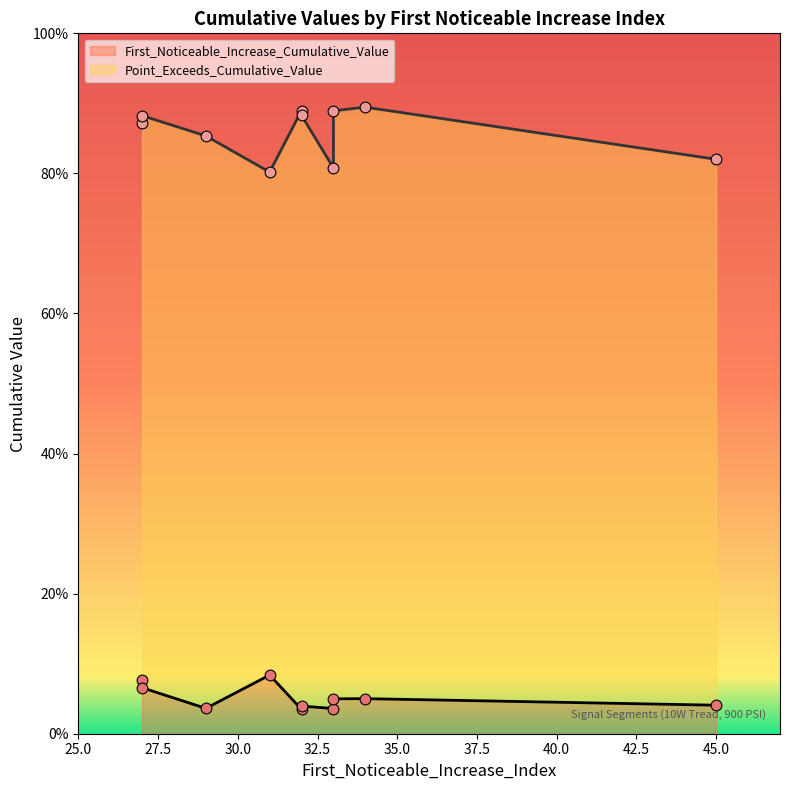

Which series has the widest spread of Y values?

Point_Exceeds_Cumulative_Value